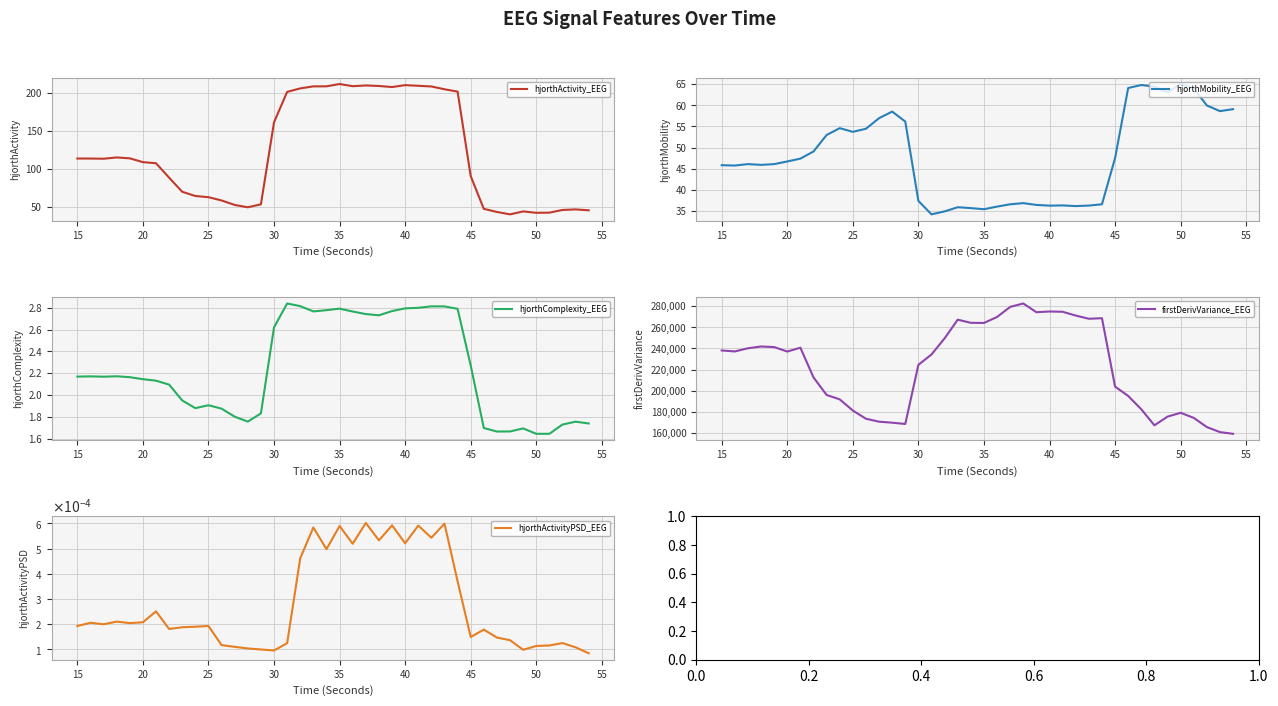

True or false: hjorthActivityPSD_EEG has more than 1 points higher than both neighbors.

True